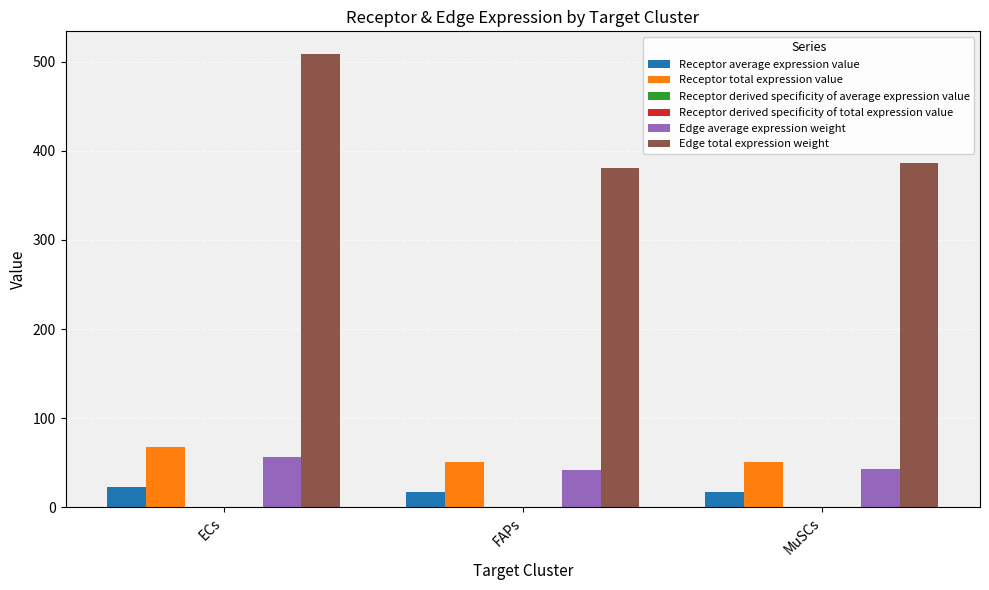

At which category is the sum across all series the highest?

ECs